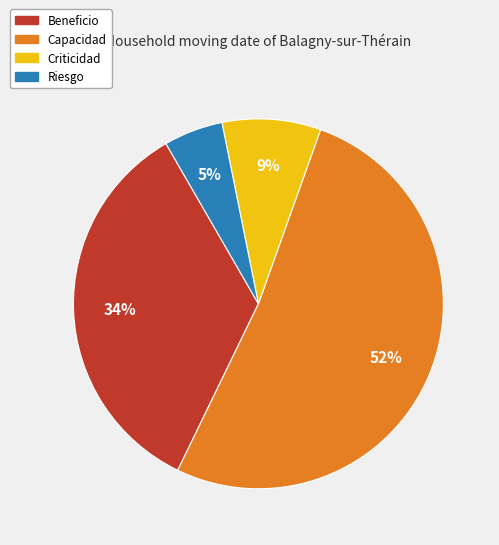

Which category has the smallest portion of the pie?

Riesgo